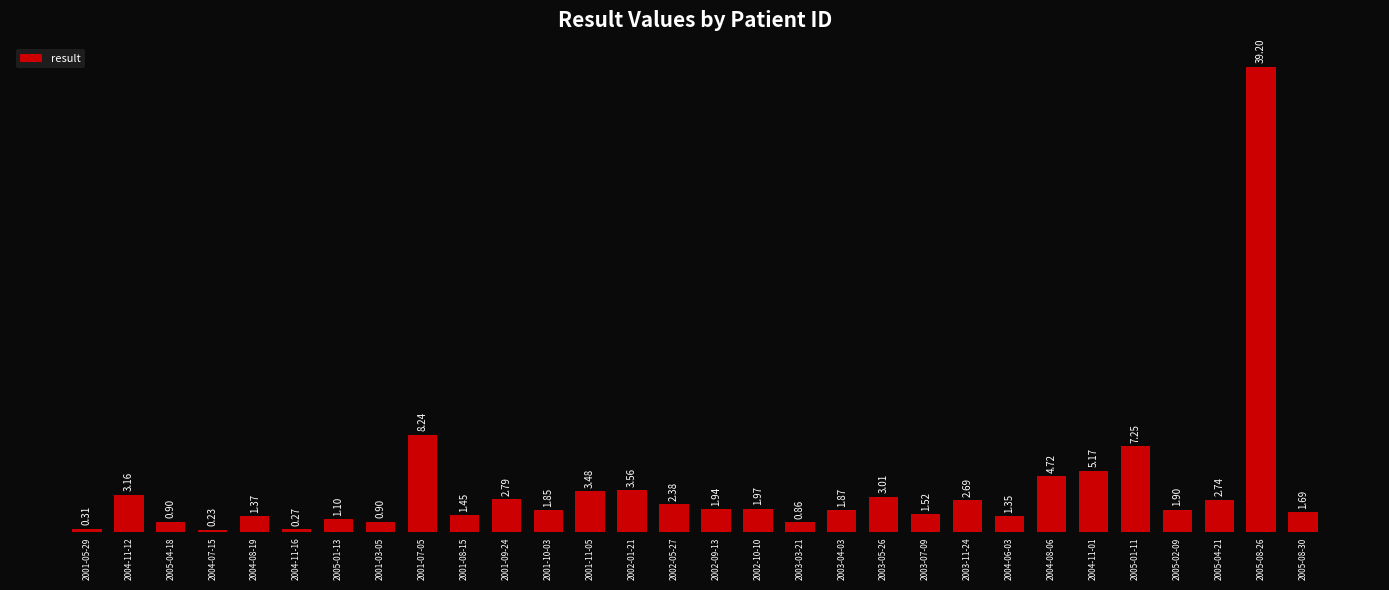

What is the average value?

3.7